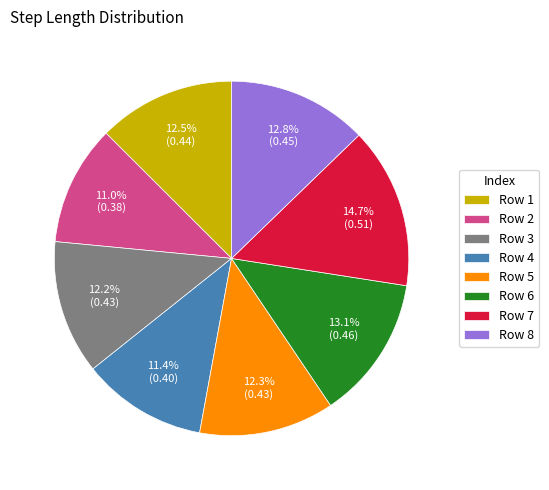

Is the sum of Row 2 and Row 7 greater than half?

No